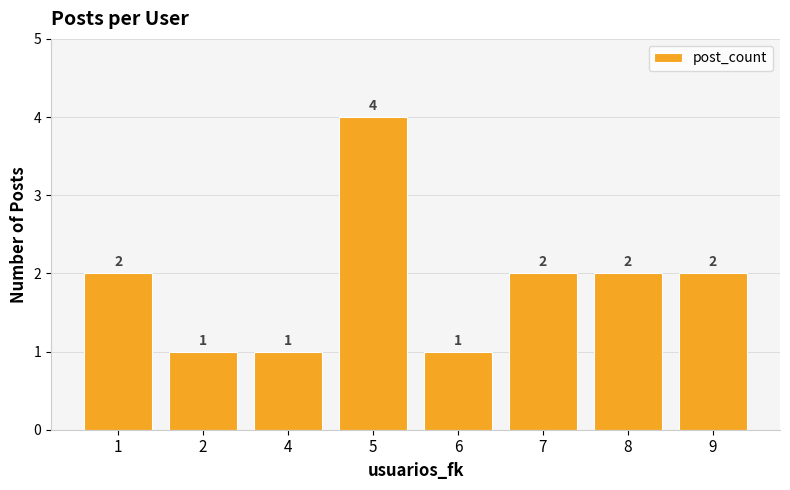

How many bars are there in total?

8